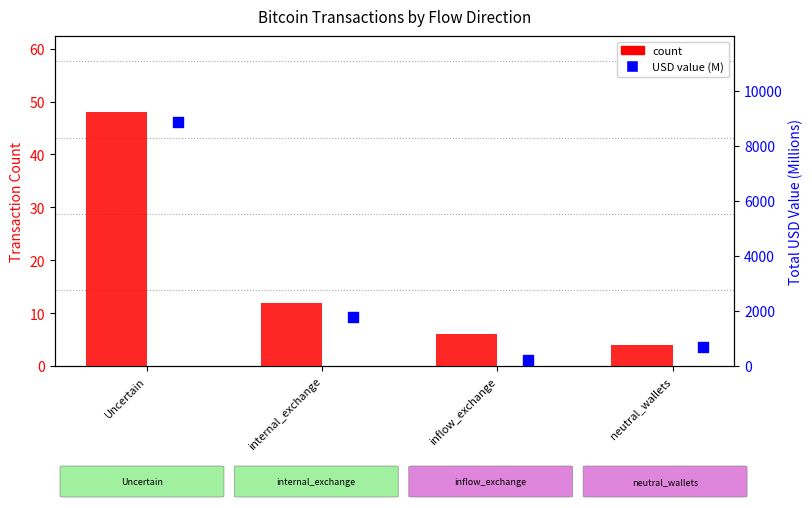

What are all the series names shown in the legend?

count, USD value (M)